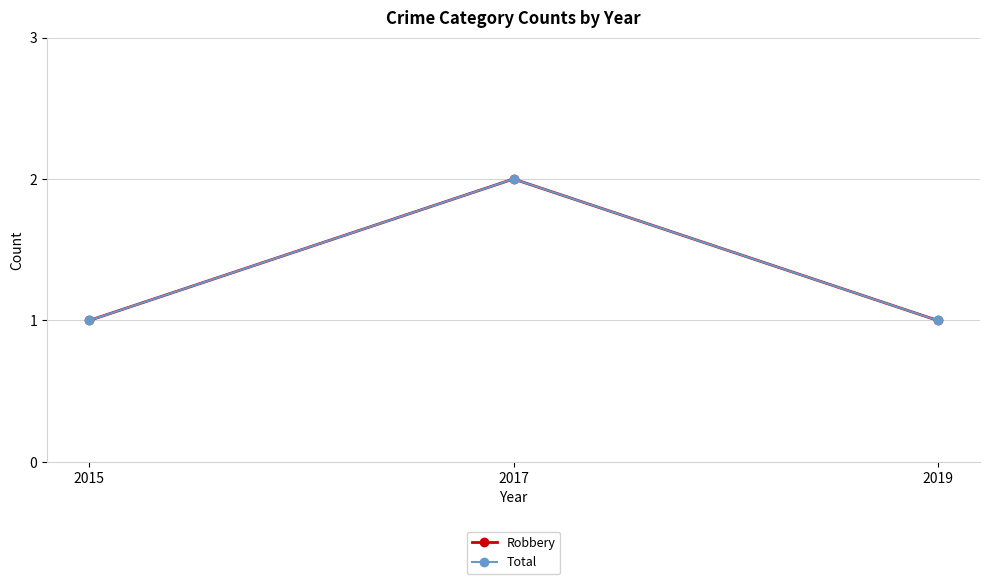

Does the chart have visible grid lines?

Yes